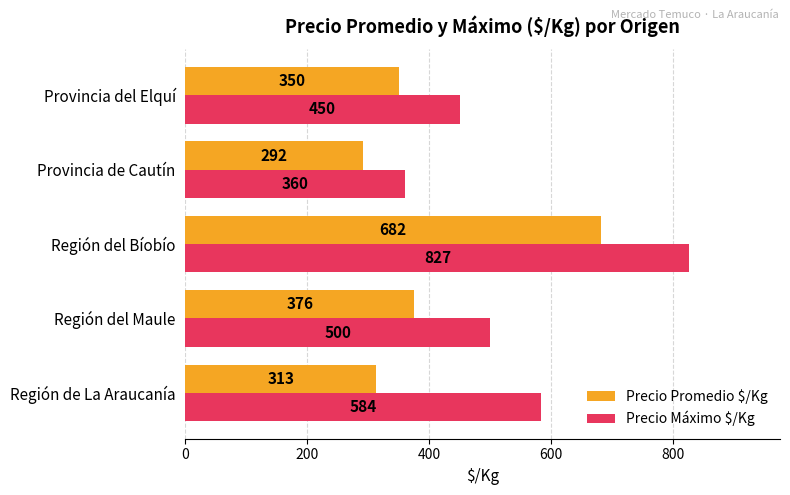

At which label does Precio Máximo $/Kg reach its peak?

Región del Bíobío